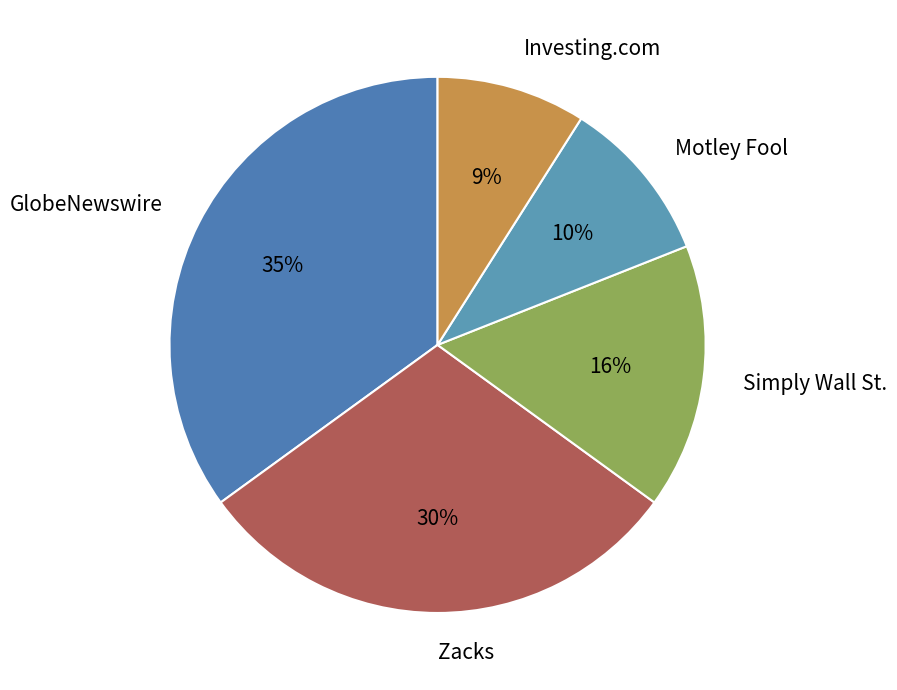

Which has a higher value, Zacks or GlobeNewswire?

GlobeNewswire